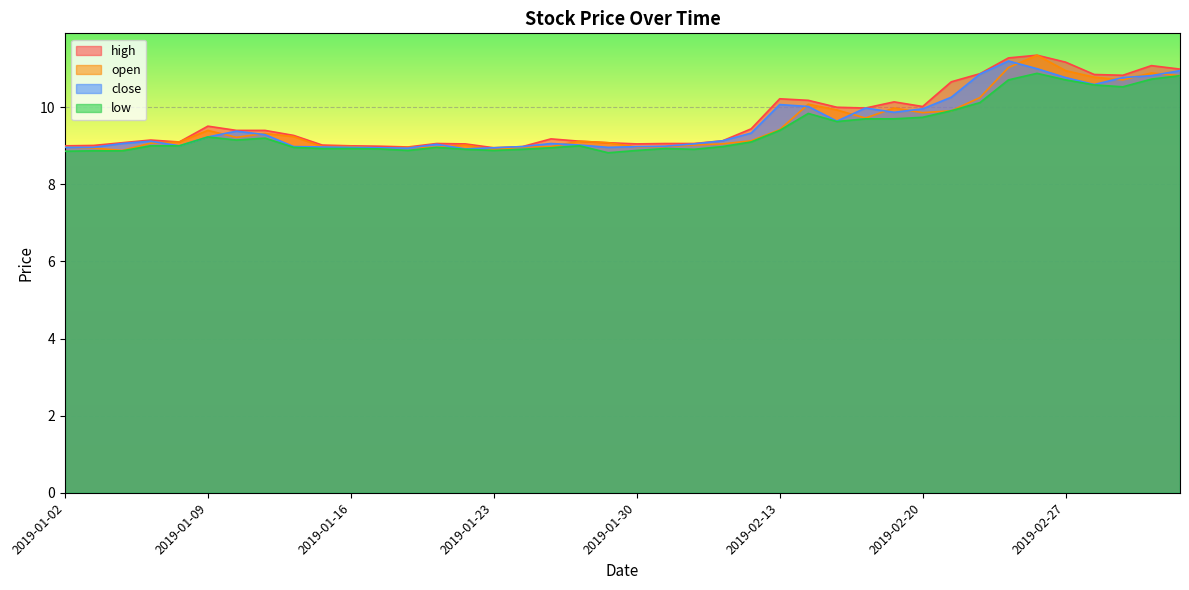

At which category is the sum across all series the highest?

2019-02-26